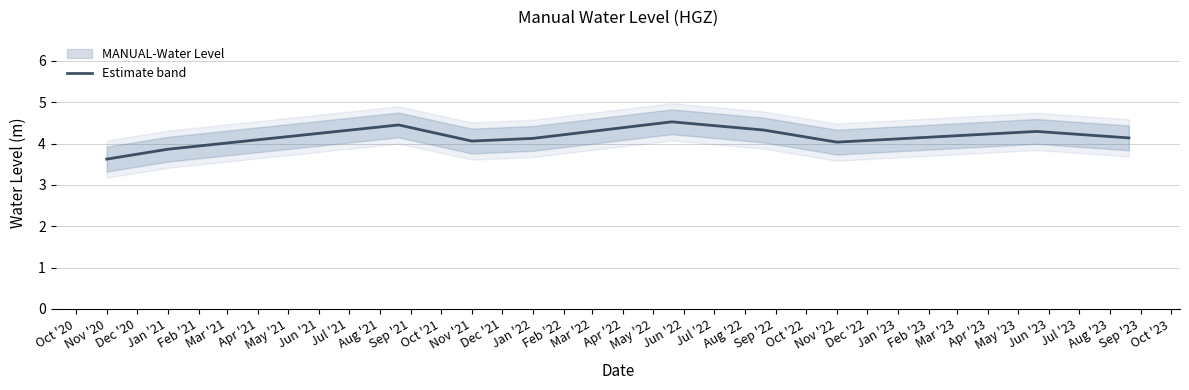

How many interior local valleys (lower than both neighbors) does the data have?

2